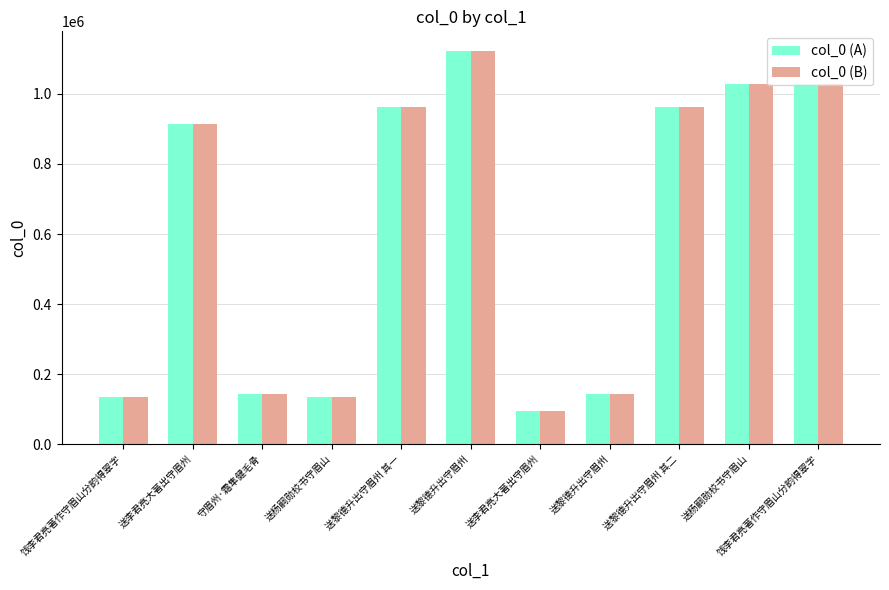

Which label corresponds to the smallest value in the chart?

送李君亮大著出守眉州